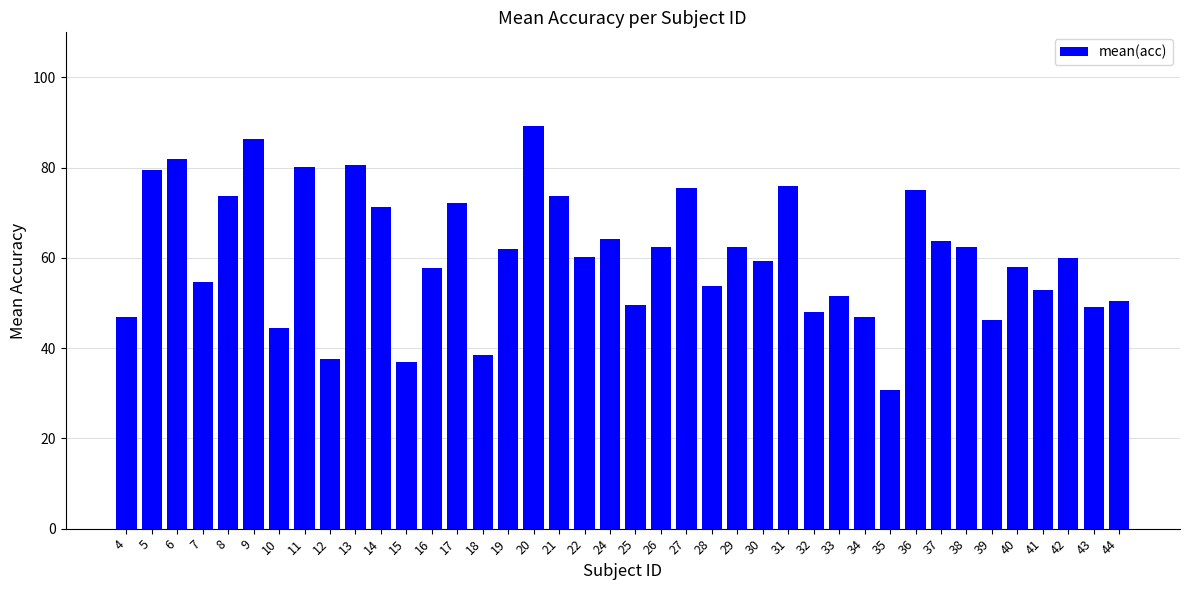

Are the bars grouped side by side (vs. stacked)?

No